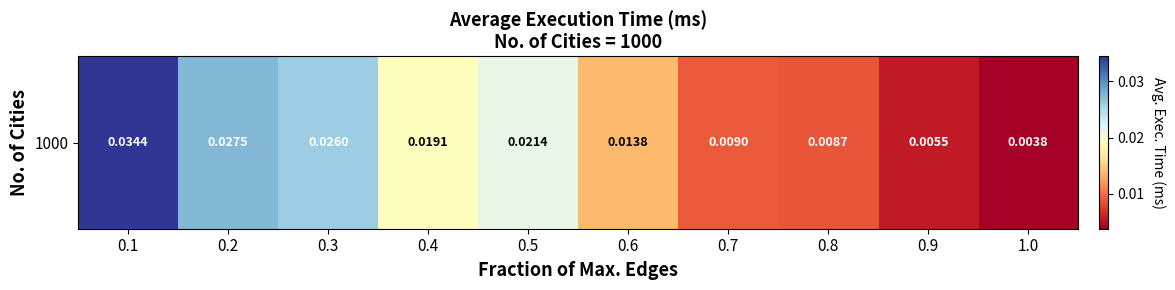

Which has a higher value, 0.5 or 0.9?

0.5